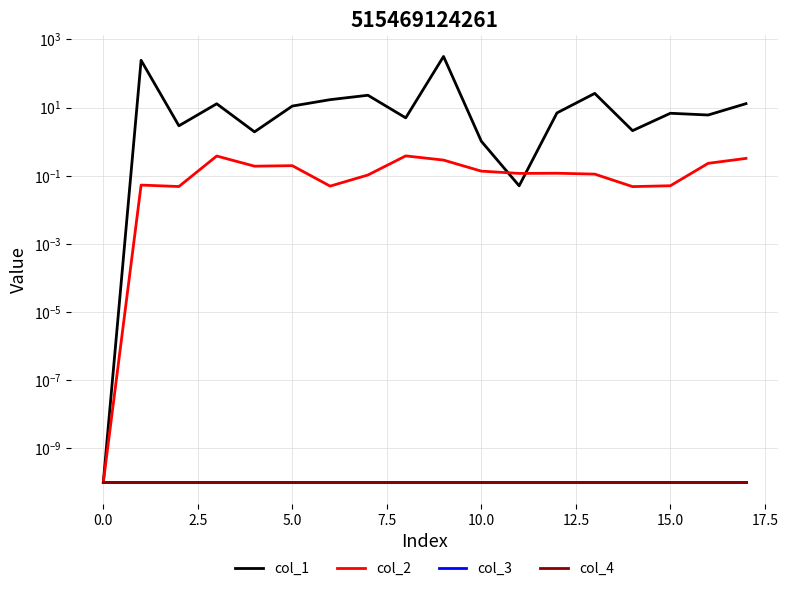

Does the chart have visible grid lines?

Yes